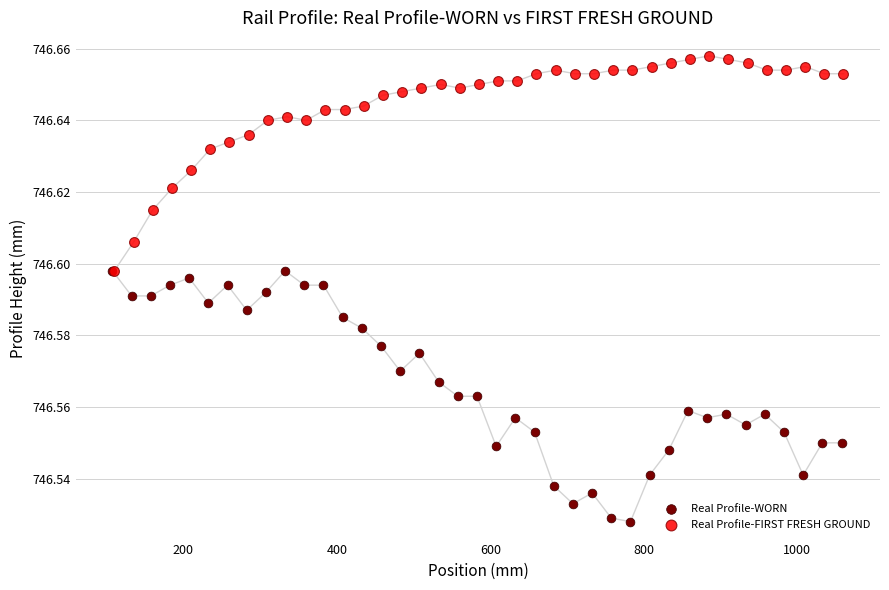

Which series has the largest Y range (max minus min)?

Real Profile-WORN